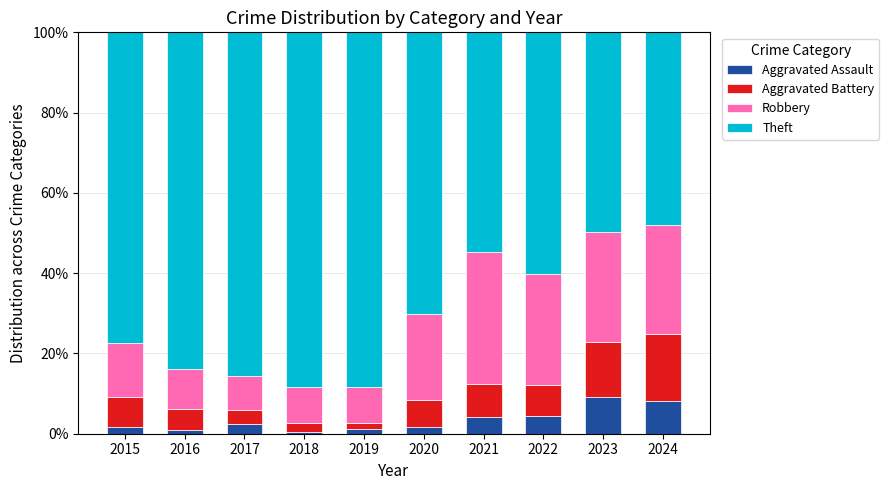

At which label does Aggravated Assault reach its peak?

2023